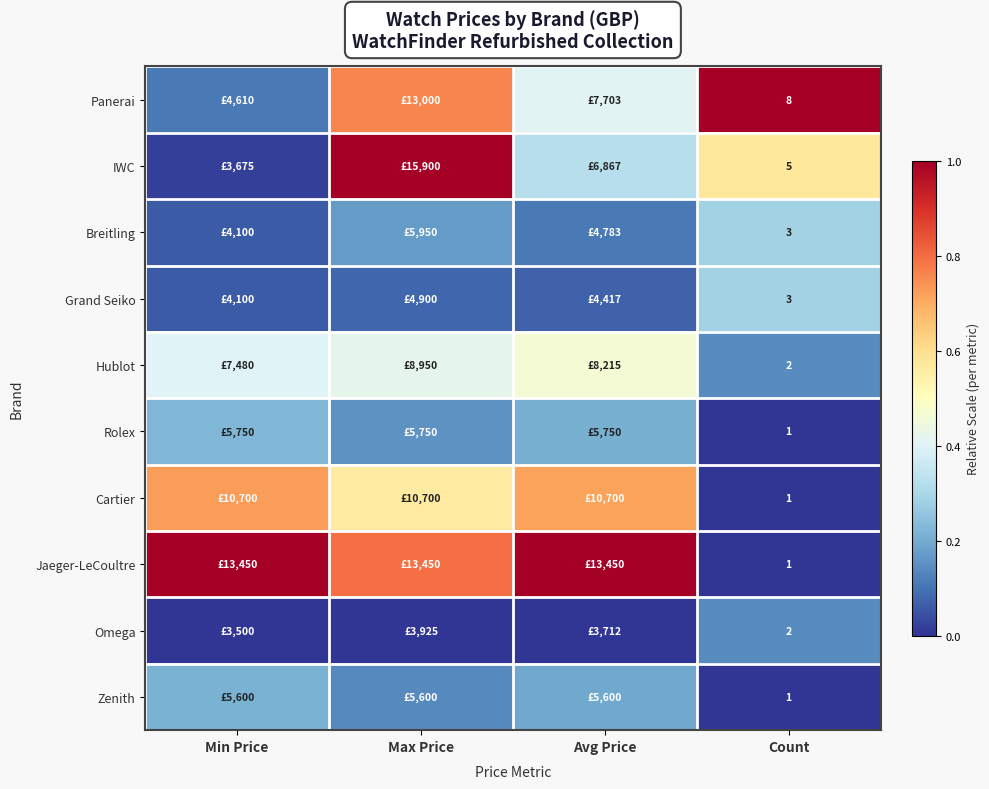

At how many categories does at least one series exceed 0?

4